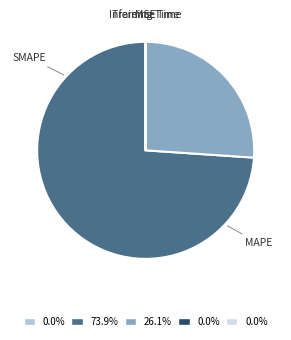

Does any single category account for the majority?

Yes